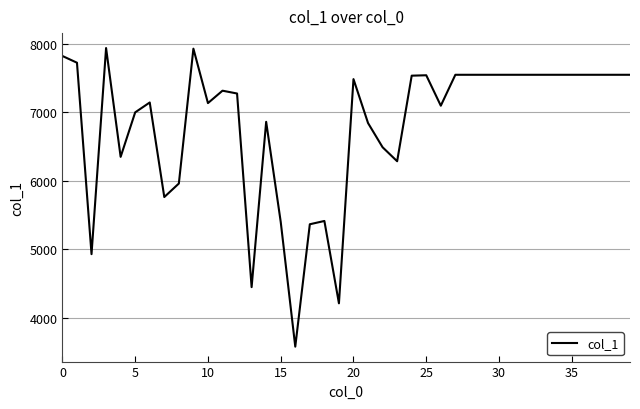

What is the difference between the maximum and minimum values?

4355